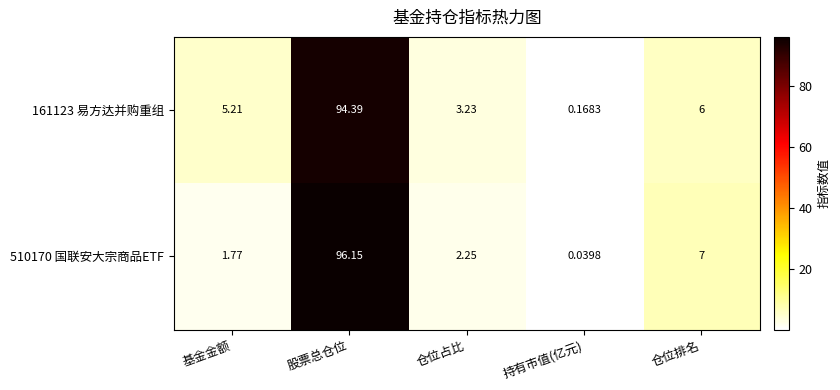

Is the value of 161123 易方达并购重组 at 基金金额 greater than the value of 510170 国联安大宗商品ETF at 仓位占比?

Yes